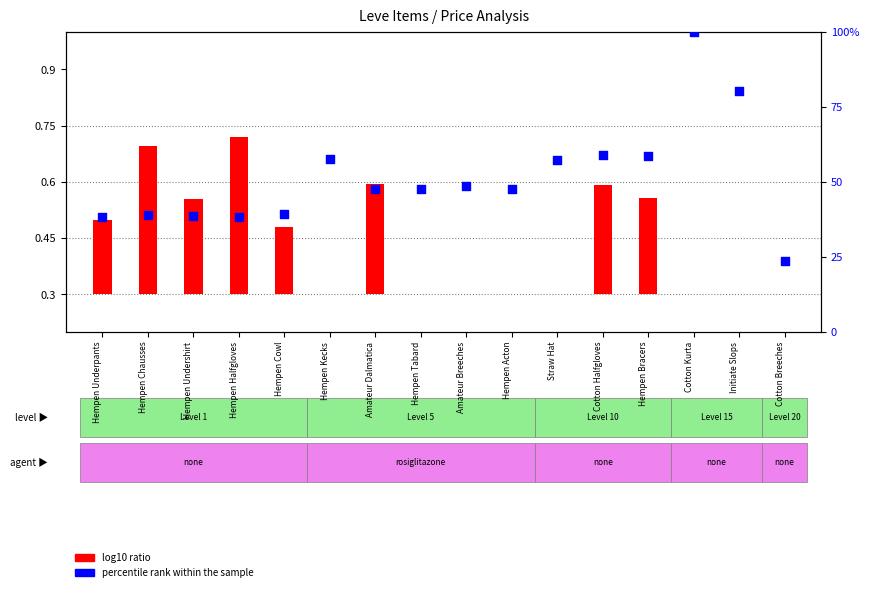

Which series contains the lowest Y value?

log10 ratio